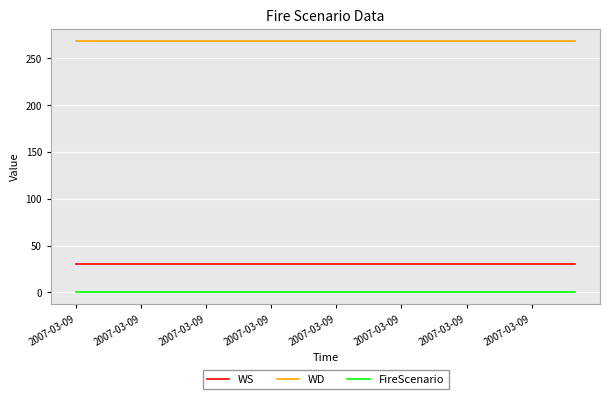

What are all the series names shown in the legend?

WS, WD, FireScenario